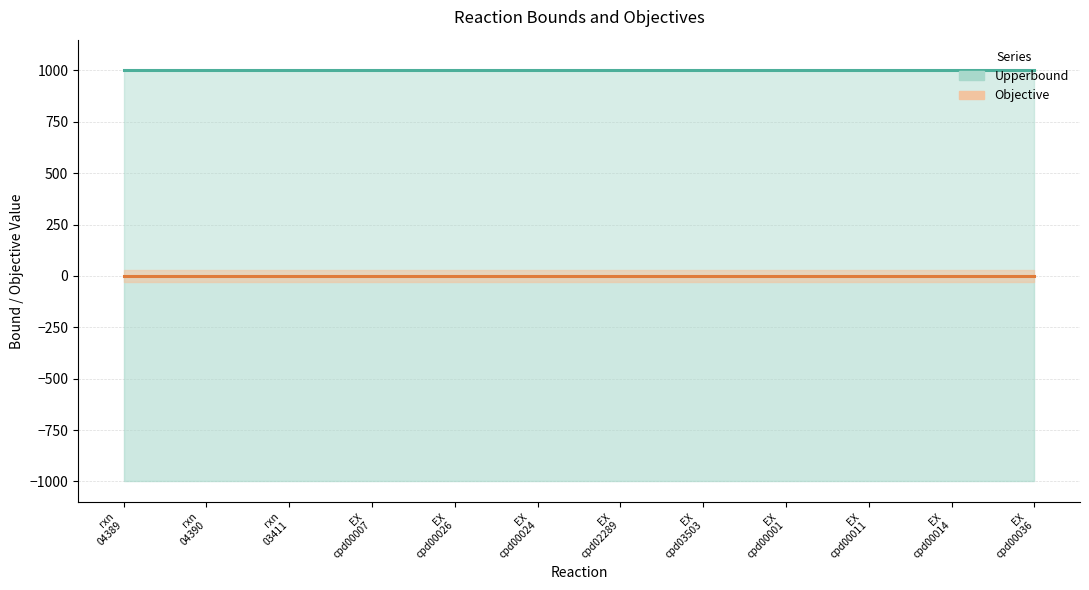

Rank the series by their maximum value, from lowest to highest.

Objective, Upperbound